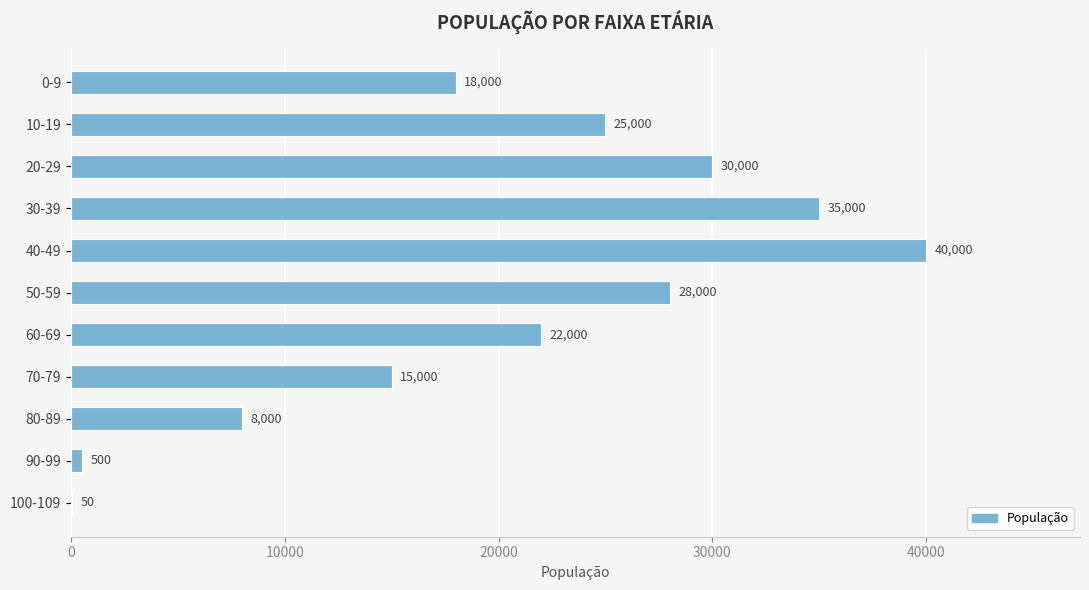

Count the number of data series in this chart.

1